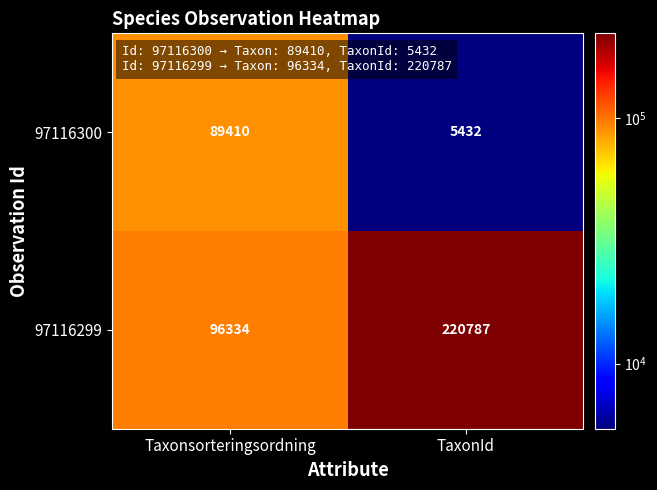

Which series has the widest spread of values?

97116299